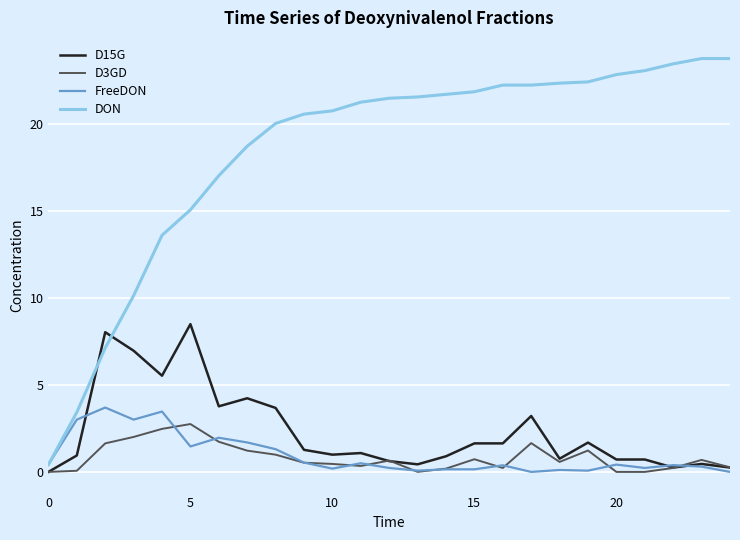

Which series has the widest spread of values?

DON